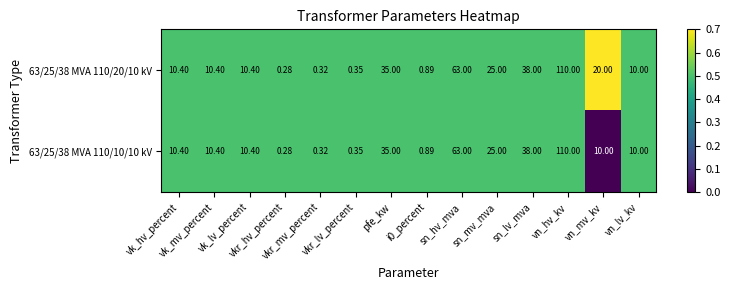

Which series has the largest total across all categories?

63/25/38 MVA 110/20/10 kV